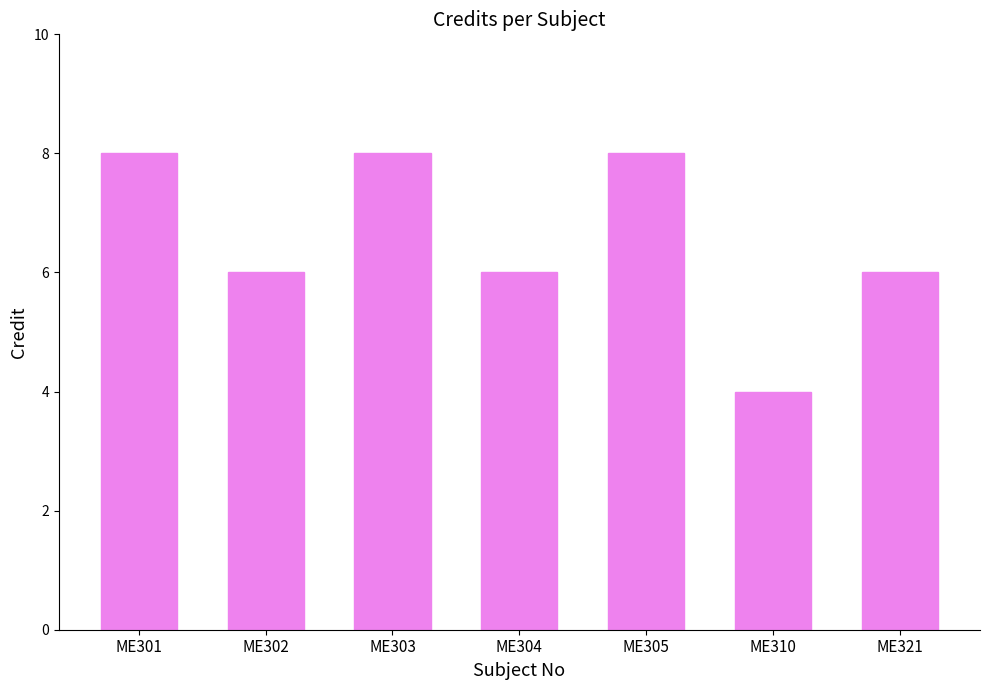

Reading left to right, extract all data points from this chart.

8	6	8	6	8	4	6